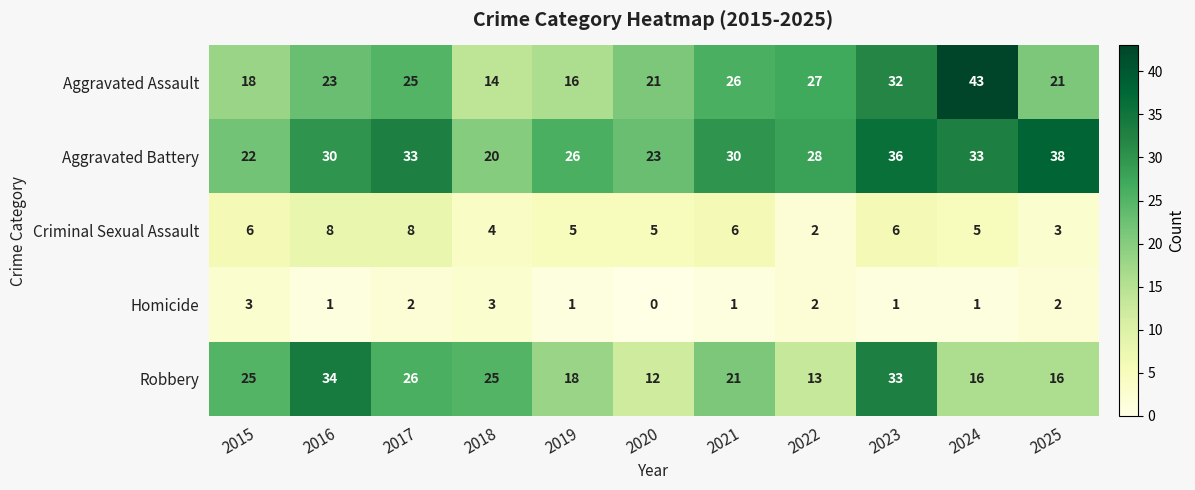

What is the sum of all Homicide values?

17